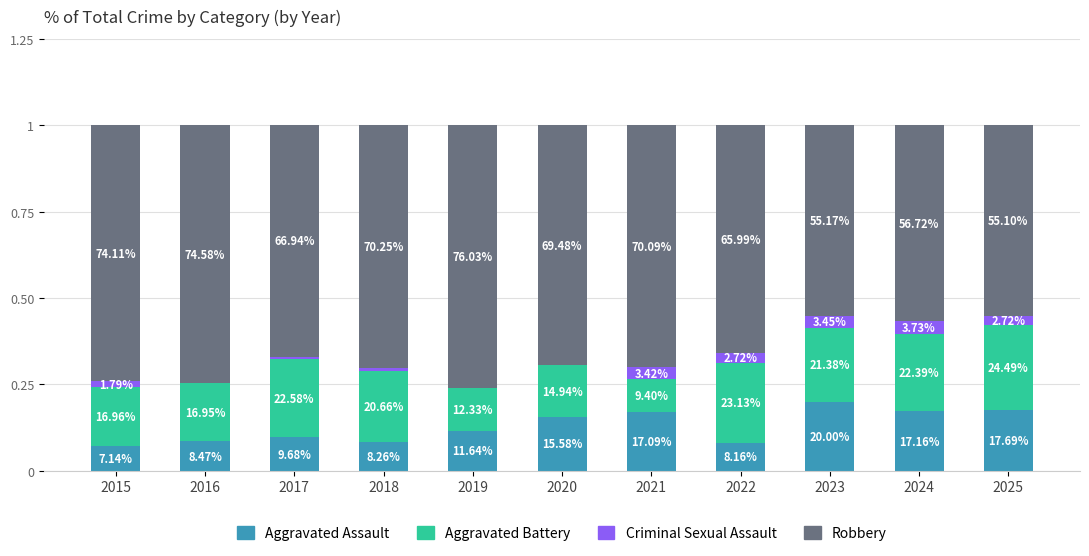

At how many categories does at least one series exceed 74?

3